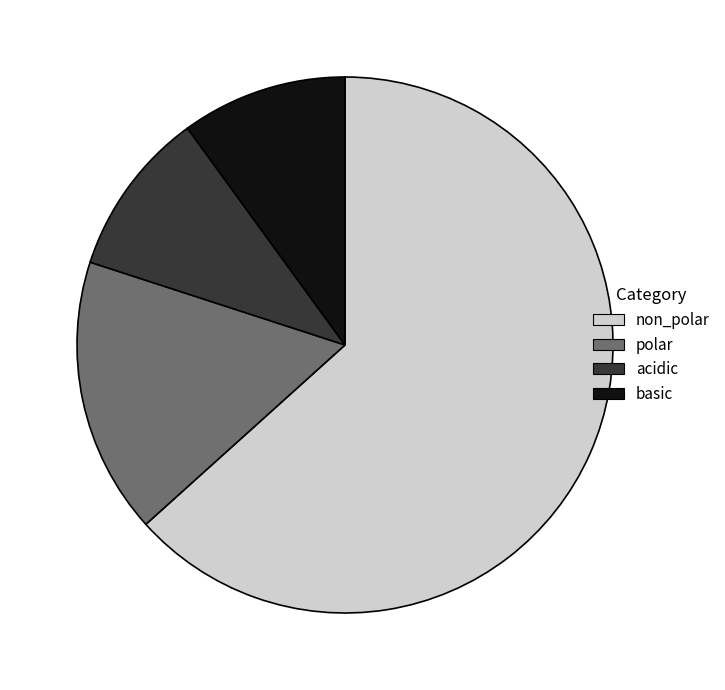

Which slice is the largest?

non_polar